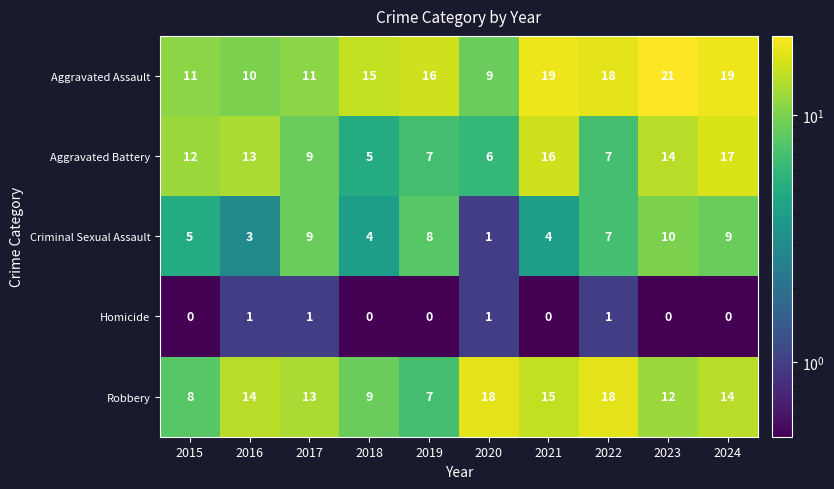

What is the sum of all Aggravated Battery values?

106